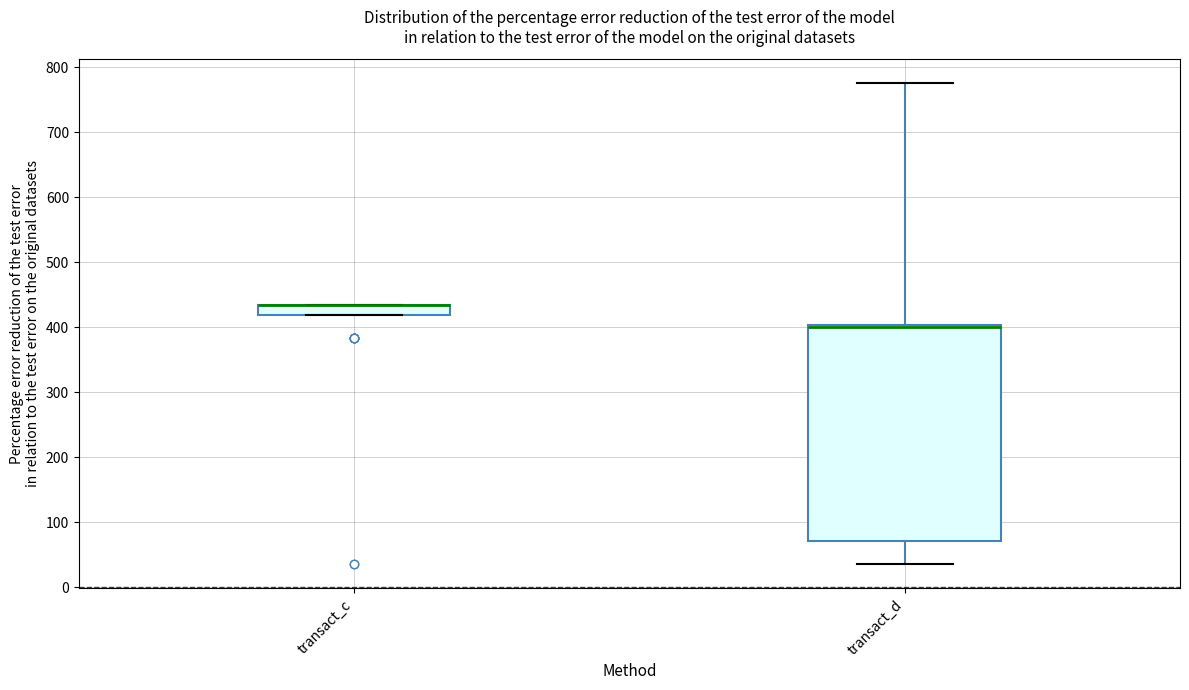

Reading left to right, transcribe this box plot: for each box, give where its median line is, the range the box spans, and where its two whiskers end, as read against the y-axis. The values are not printed on the chart, so give them approximately, as read against the axis.

transact_c: median 430 (drawn on the box's upper edge), box 420 to 430, whiskers 420 to 430
transact_d: median 400 (drawn on the box's upper edge), box 70 to 400, whiskers 40 to 780